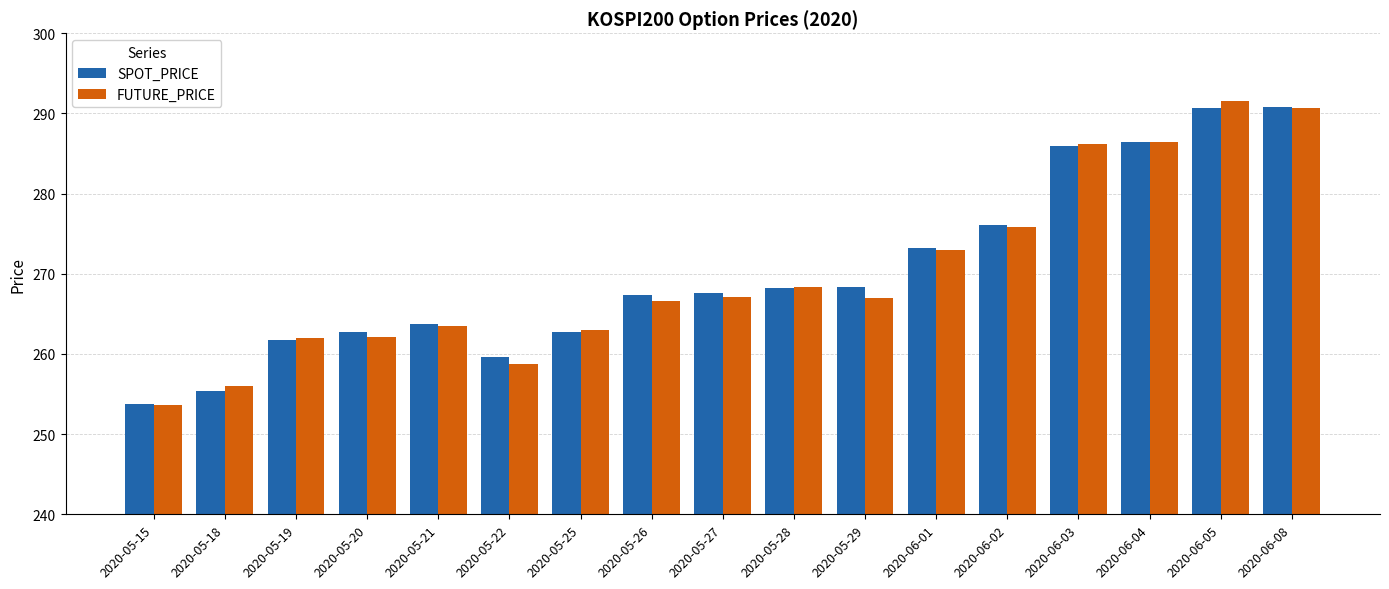

What is the average value of the FUTURE_PRICE series?

270.1